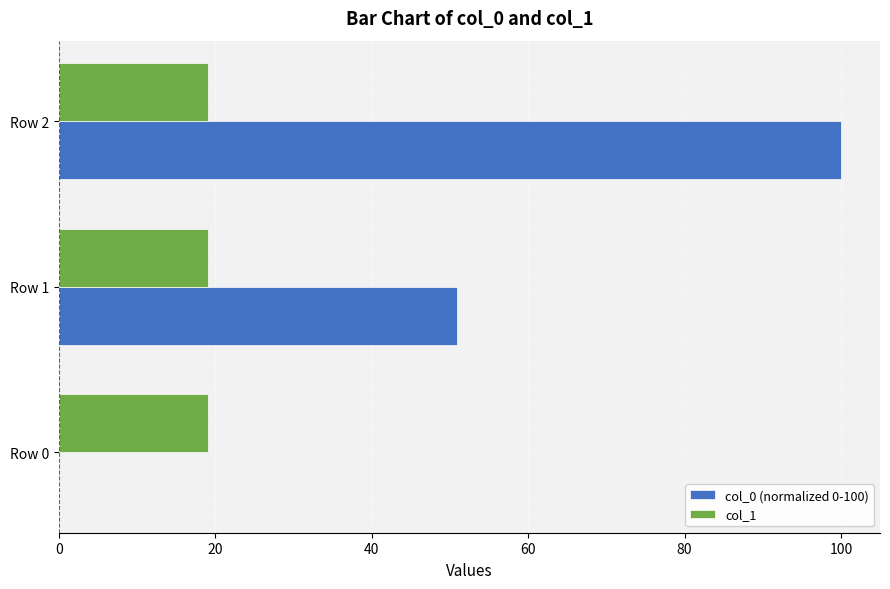

How many distinct data groups are displayed?

2